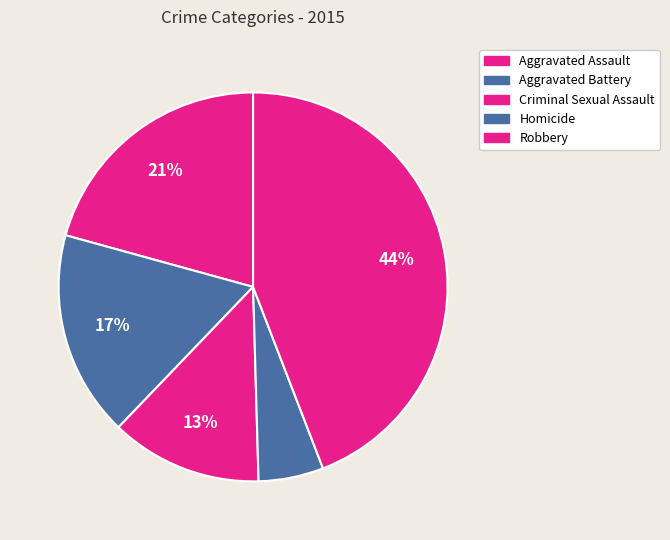

What is the smallest slice in the pie chart?

Homicide